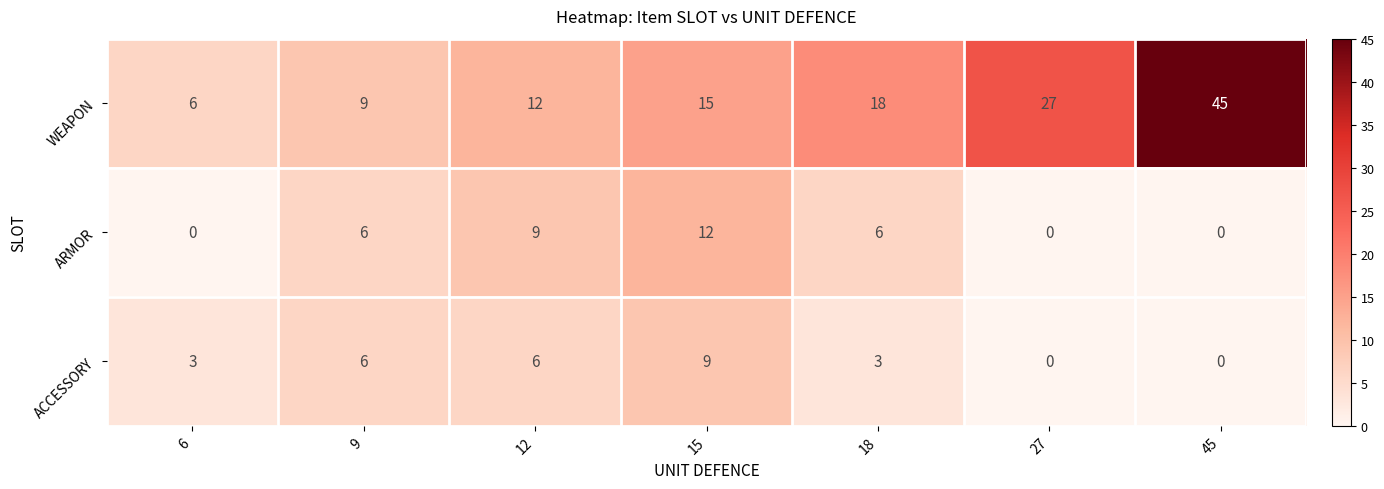

How many ARMOR values are between 0 and 9?

6